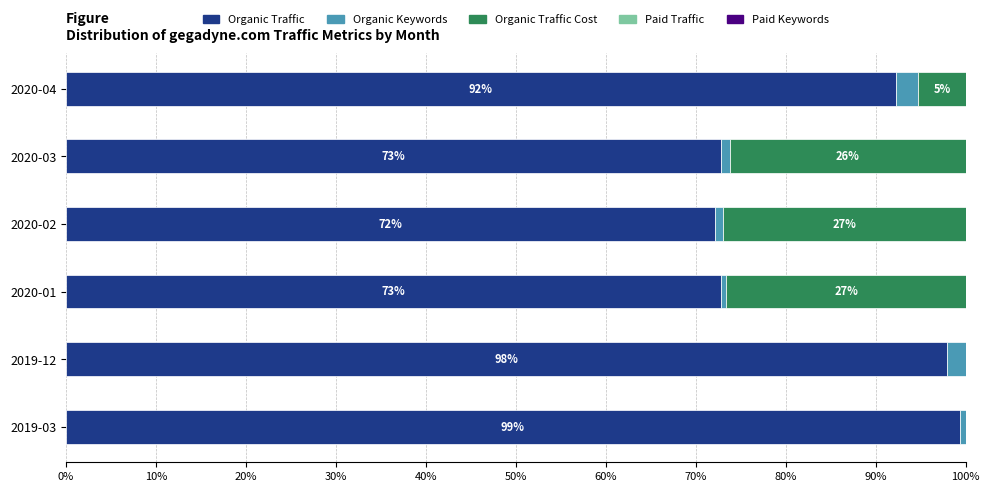

The value of Organic Traffic at 2020-04 is 92.2. True or false?

True